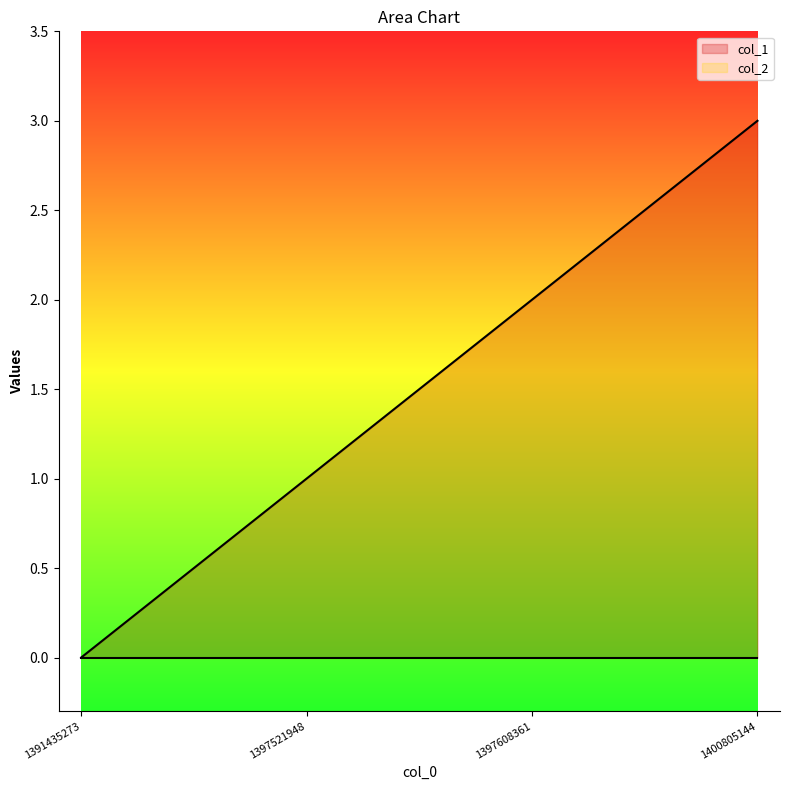

Rank the categories by value from highest to lowest.

1400805144, 1397608361, 1397521948, 1391435273